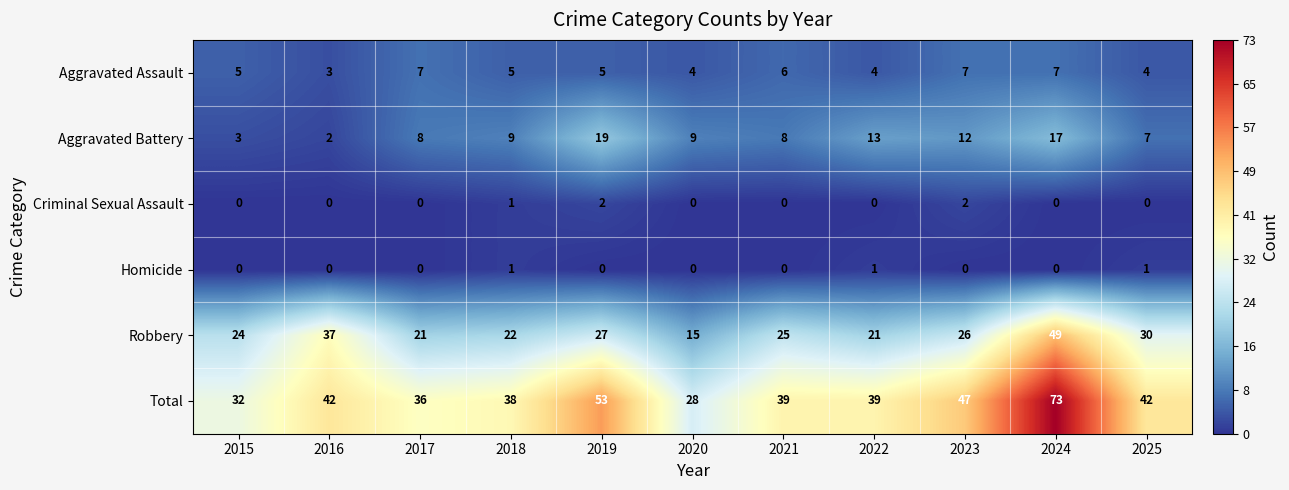

What is the spread (max minus min) of values at 2023?

47